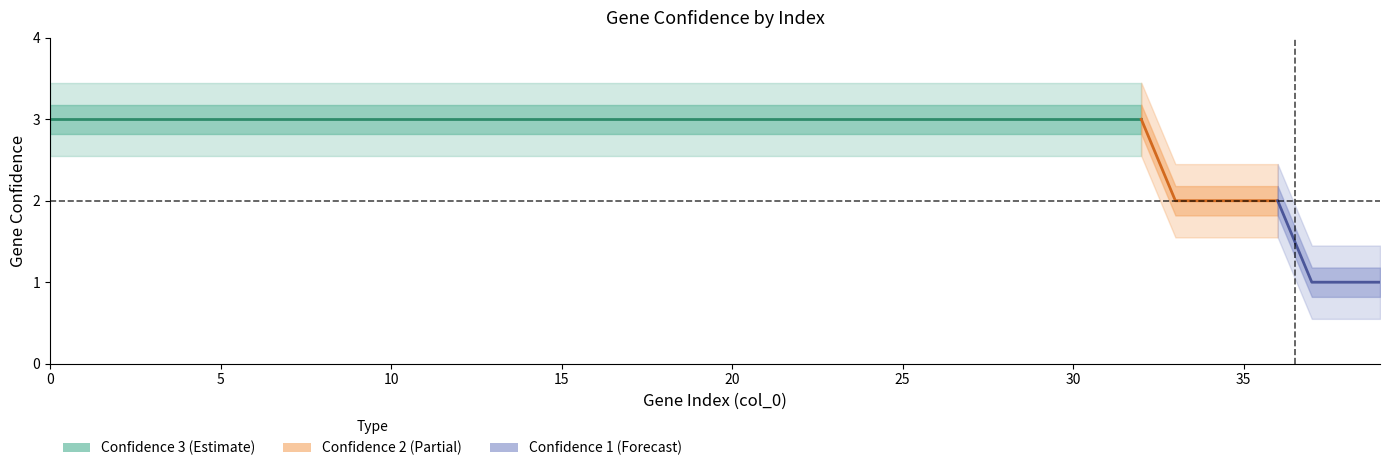

What is the value of the 19th point from the left?

3